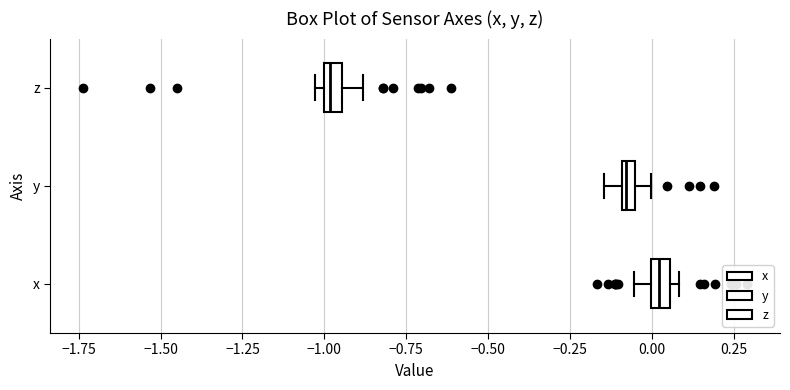

Which box has the furthest to the left median line?

z